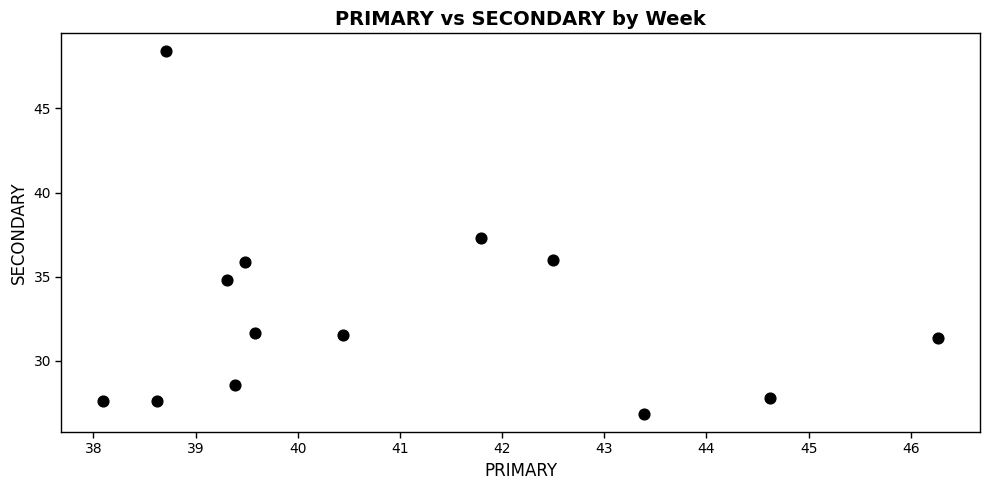

What Y value in the scatter plot is closest to 37?

37.3